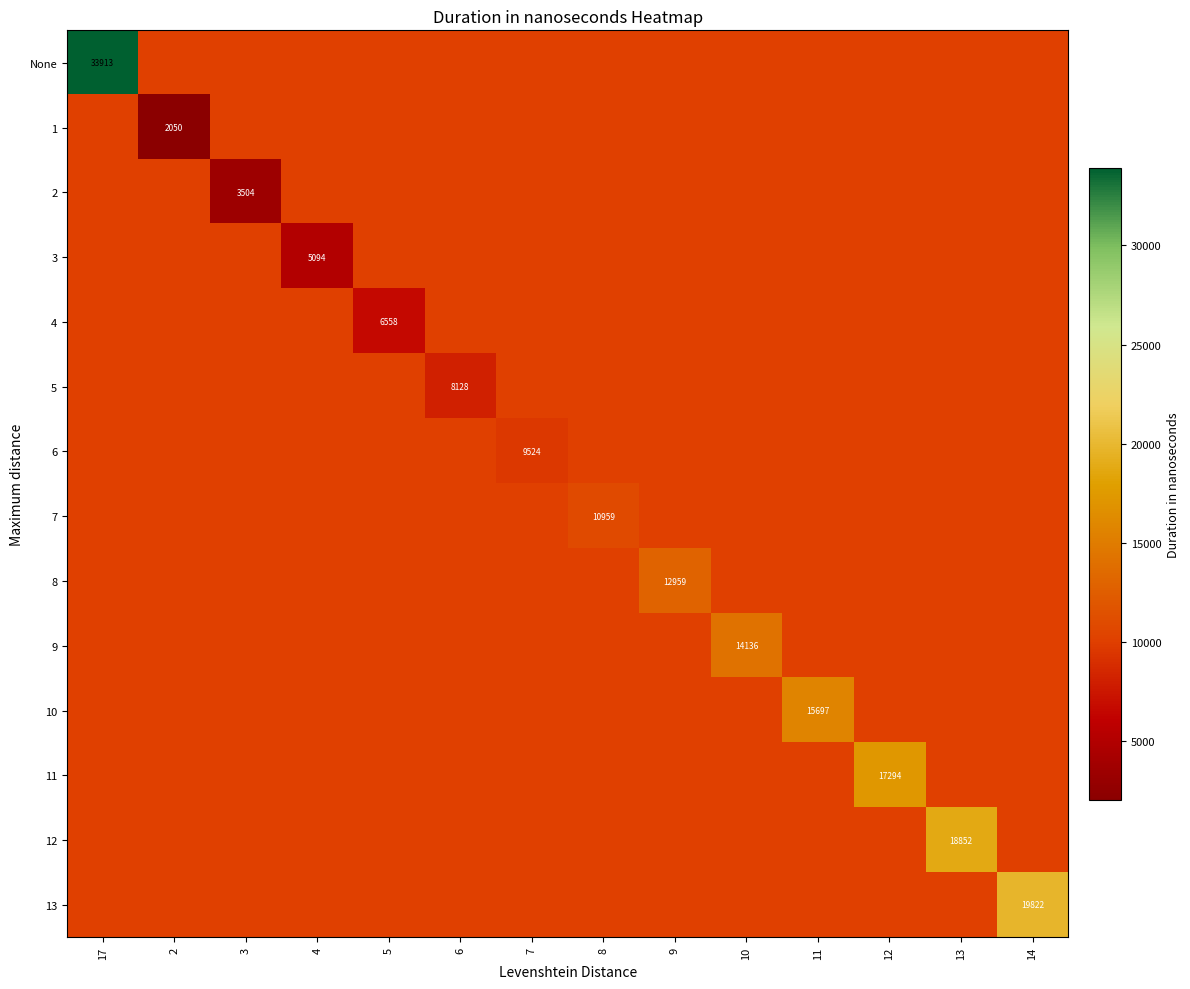

Is the value of 11 at 11 greater than the value of 7 at 7?

No